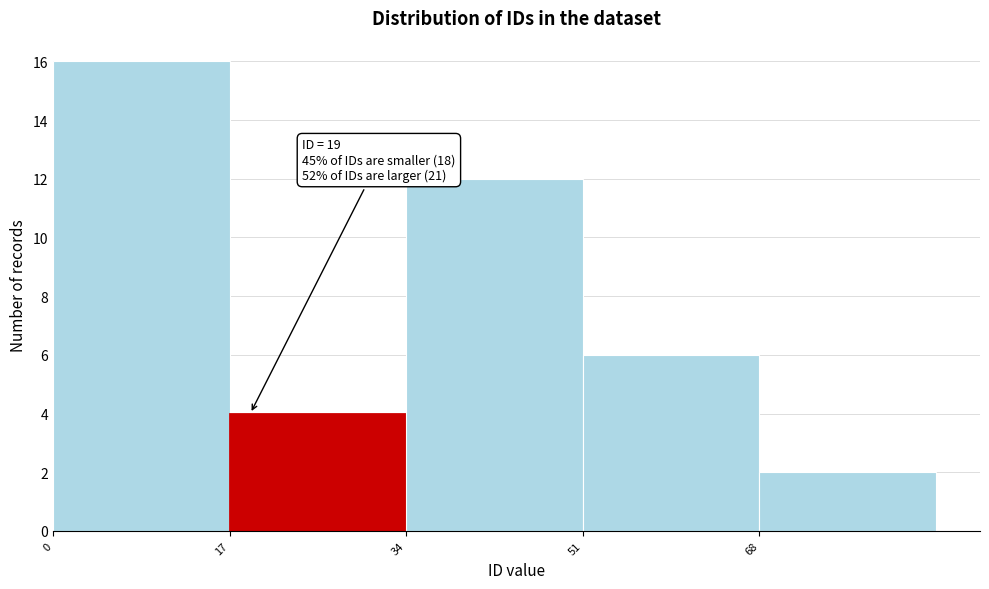

Which range on the x-axis has the tallest bar?

0 to 17